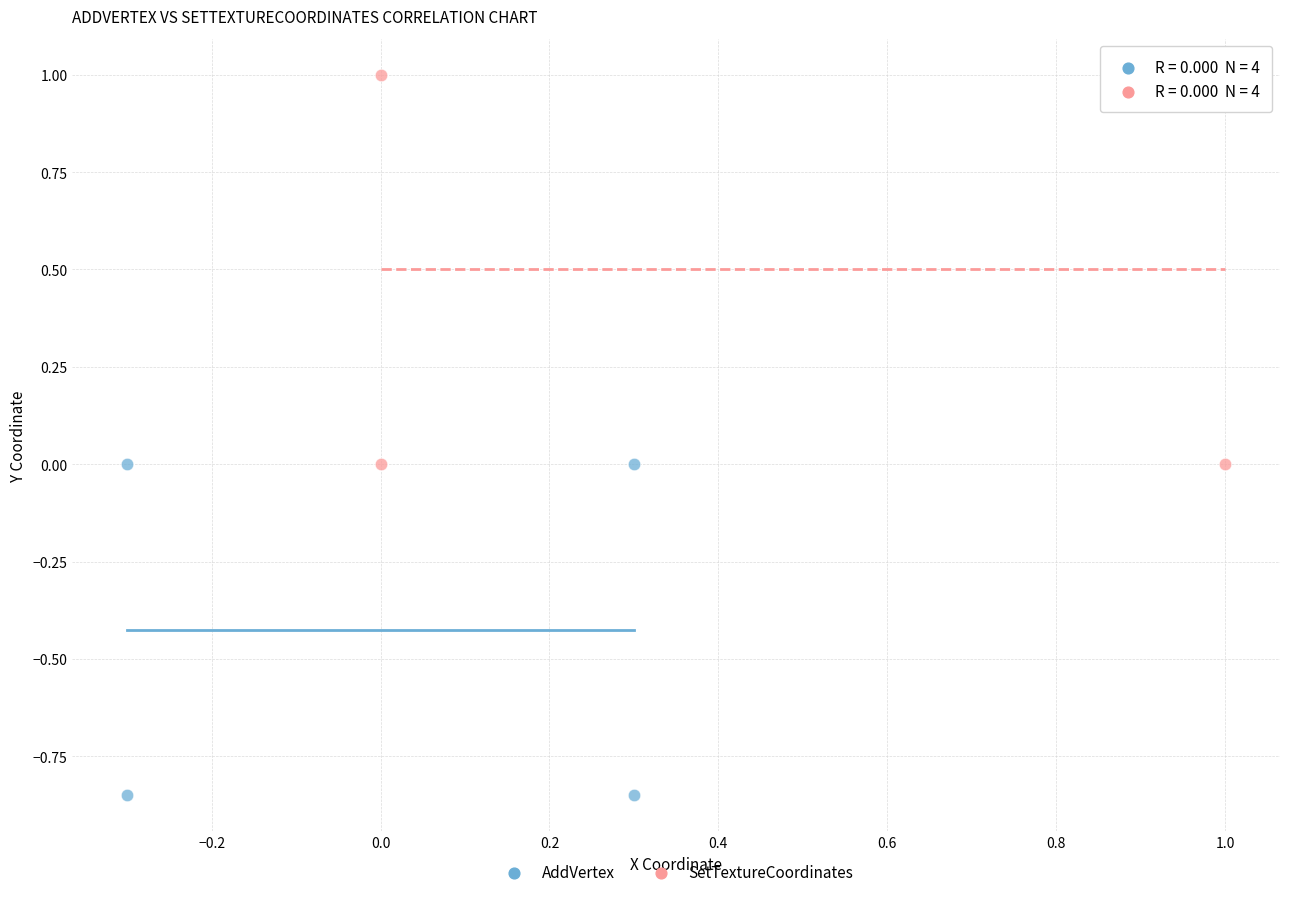

Which series has the widest spread of Y values?

SetTextureCoordinates